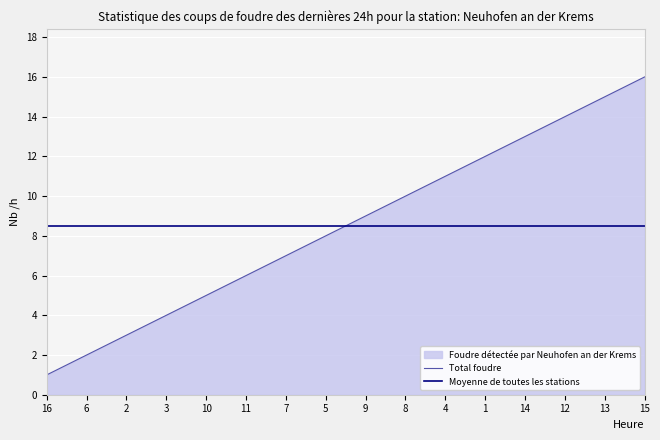

Rank the series at 11 from highest to lowest value.

Moyenne de toutes les stations, Total foudre